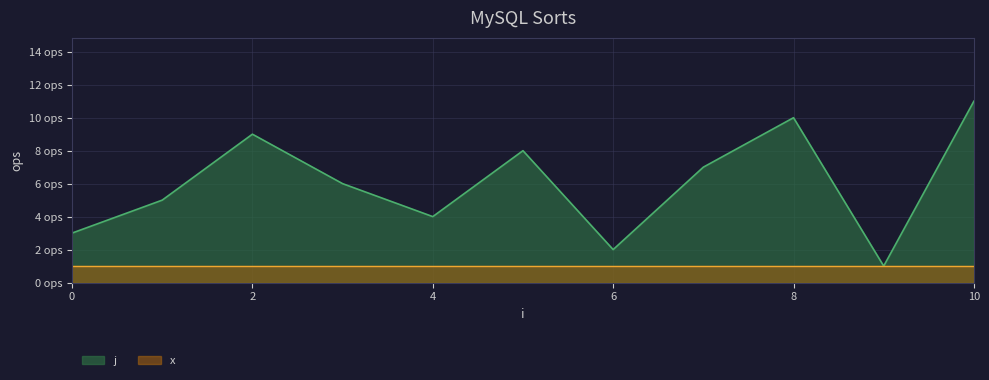

Rank the categories by value from lowest to highest.

9, 6, 0, 4, 1, 3, 7, 5, 2, 8, 10